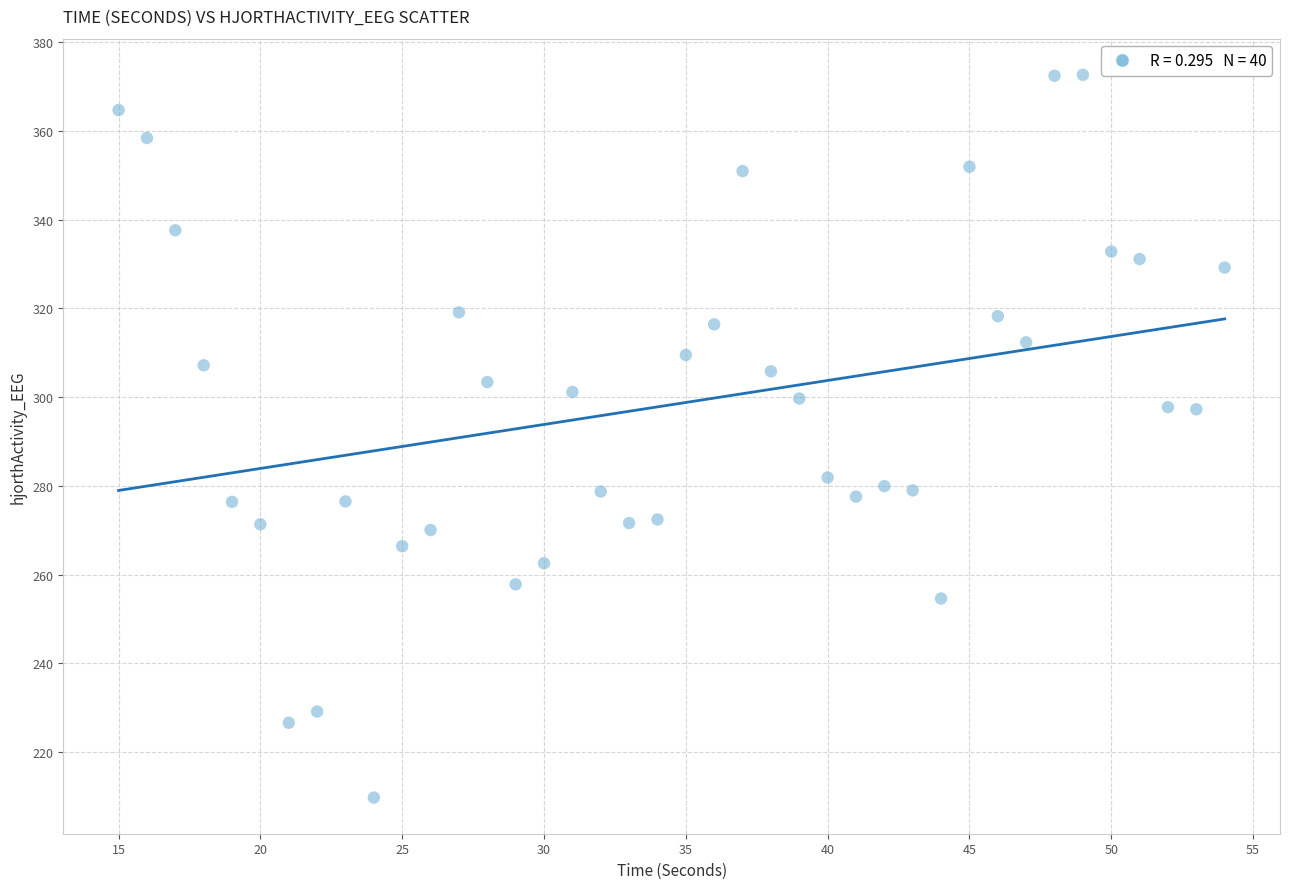

What is the range of X values (max minus min)?

39.0